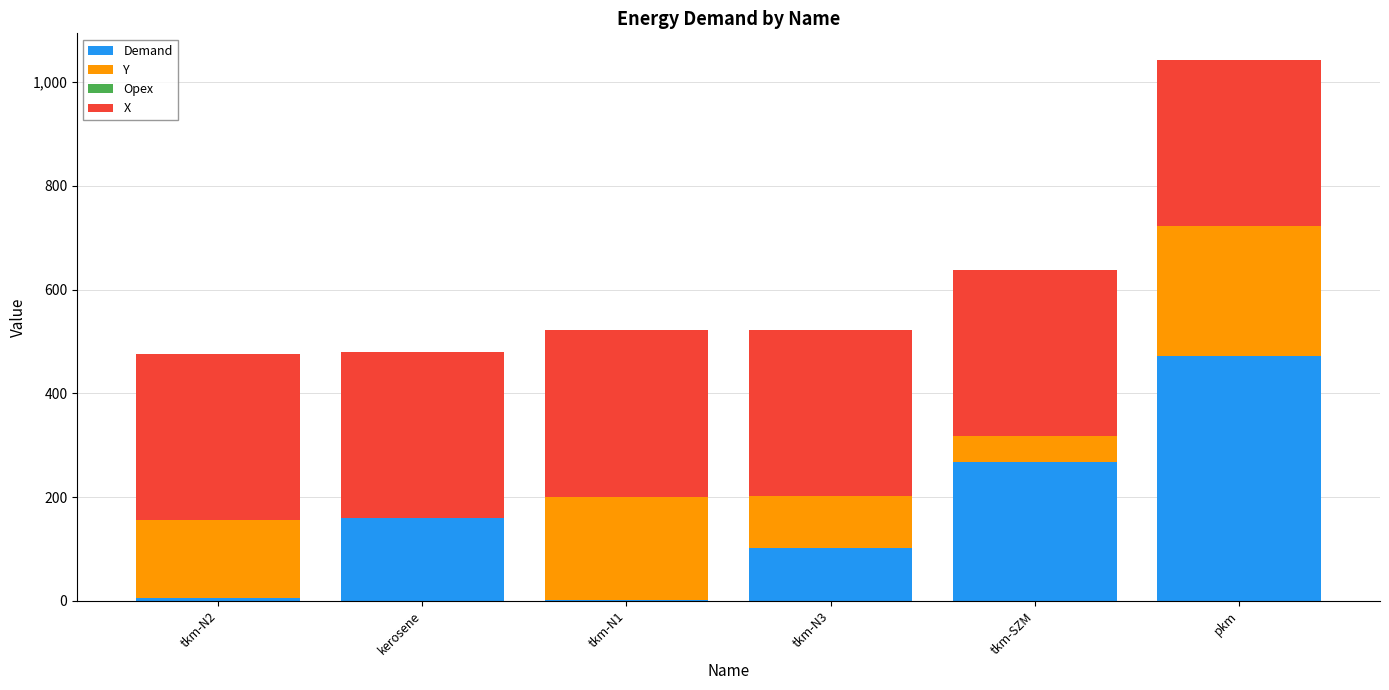

Reading left to right, transcribe the values for Demand.

tkm-N2=5.6	kerosene=160.0	tkm-N1=1.0	tkm-N3=102.2	tkm-SZM=266.8	pkm=471.7